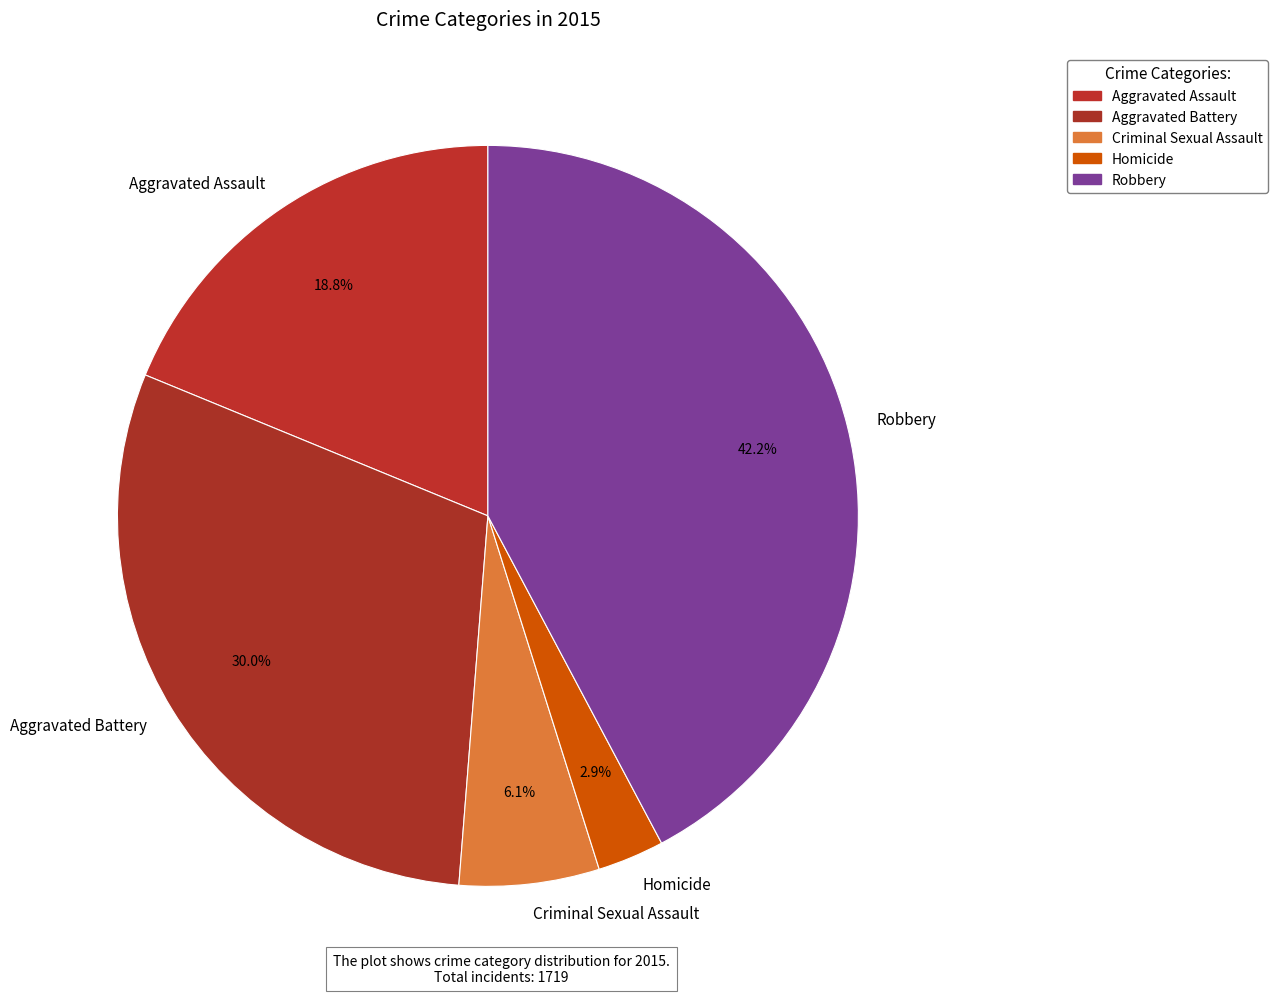

Is there any slice that represents more than half of the pie?

No